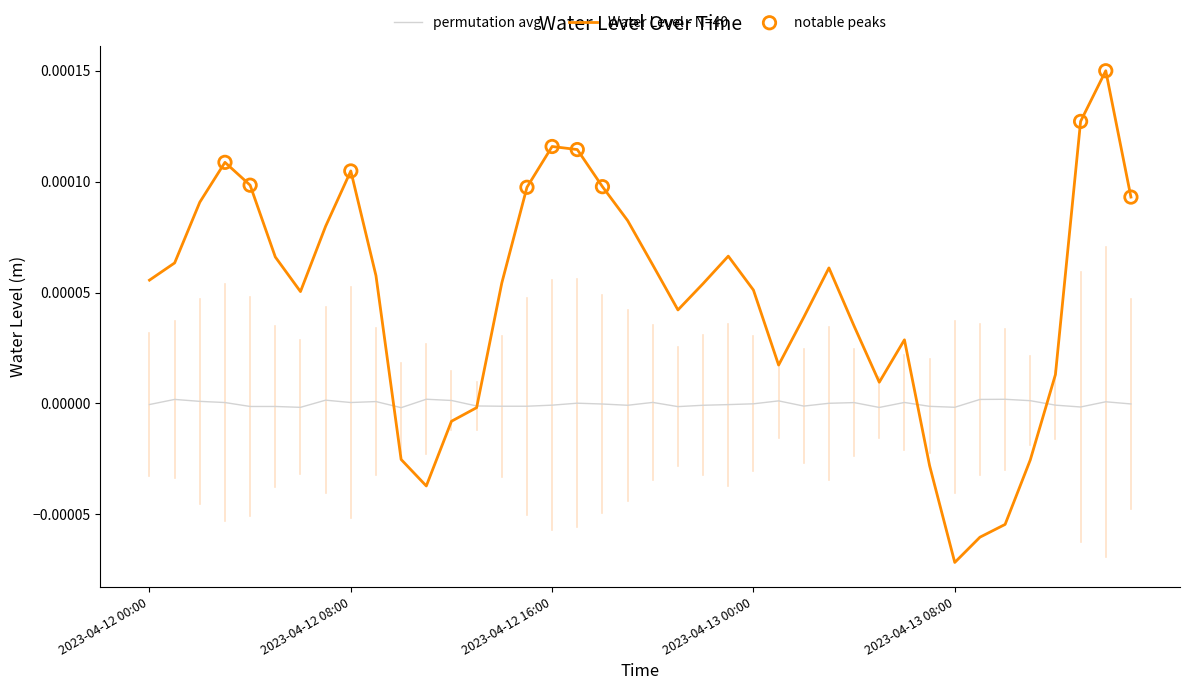

Which series has the largest range (max minus min)?

Water Level - N=40